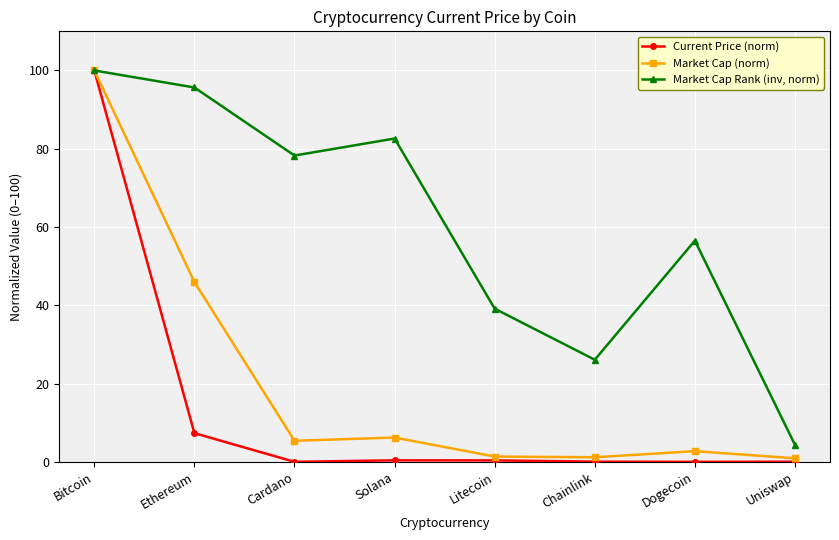

How many lines are shown in the chart?

3